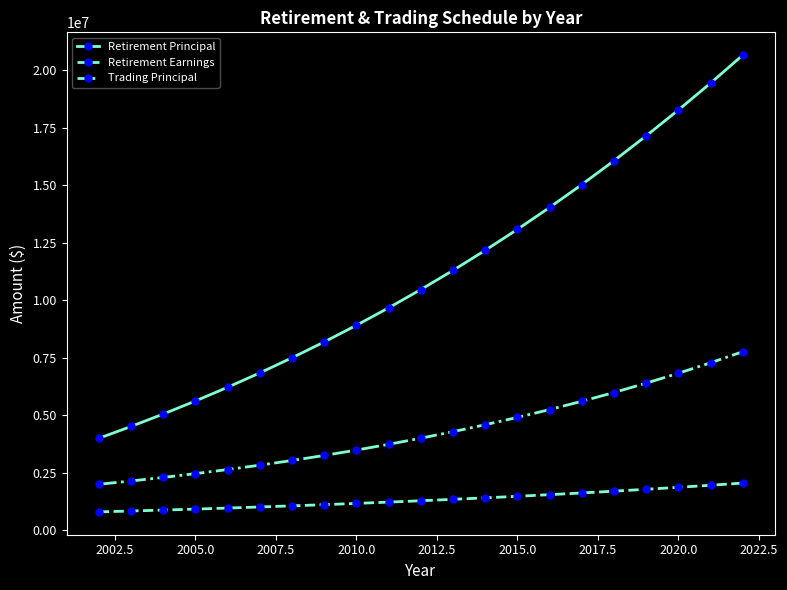

Which series has the largest range (max minus min)?

Retirement Principal